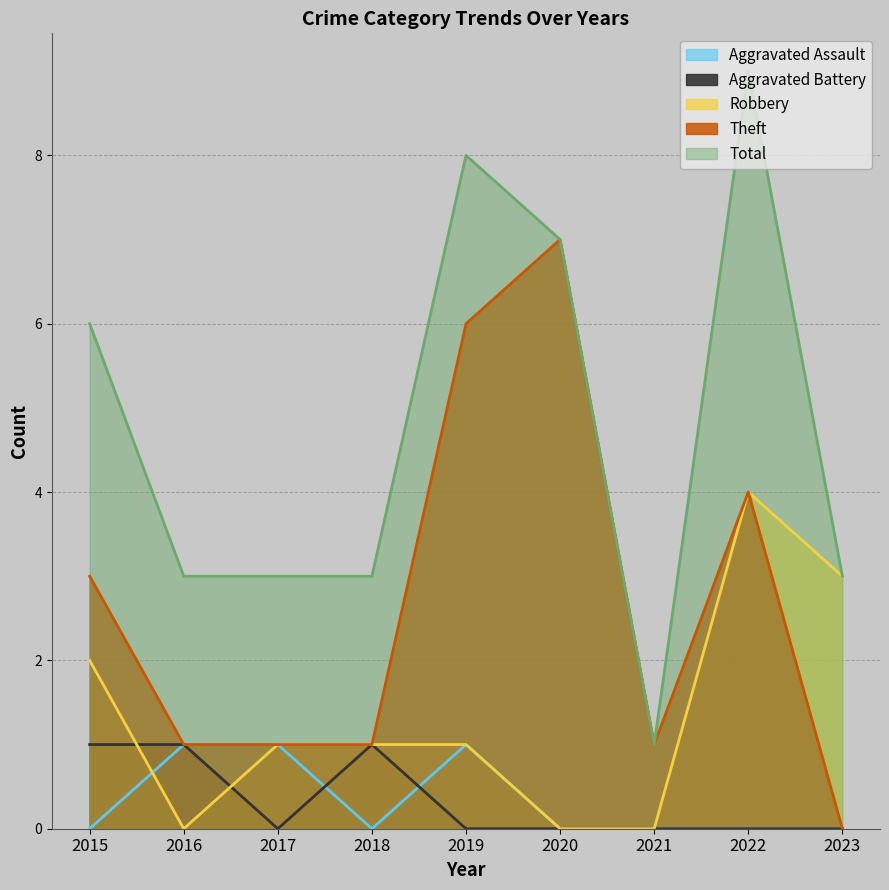

At how many categories does at least one series exceed 6?

3